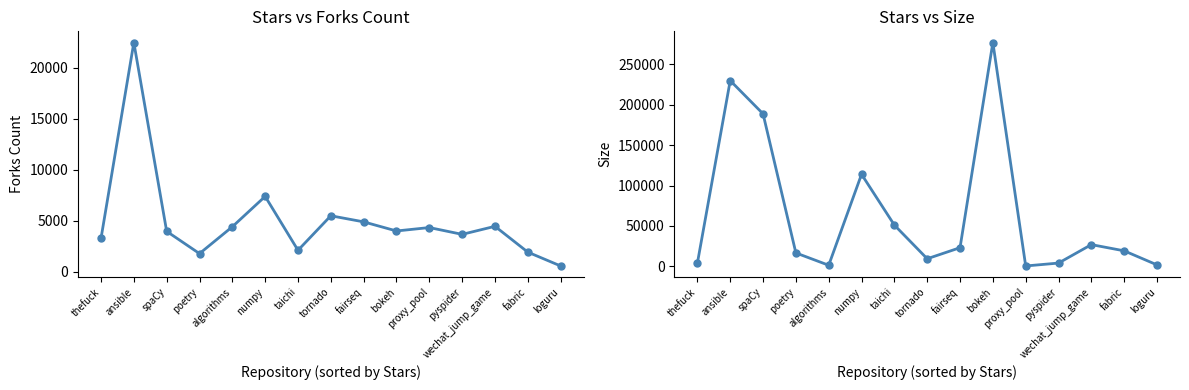

Is it true that Size equals 188583 at spaCy?

True